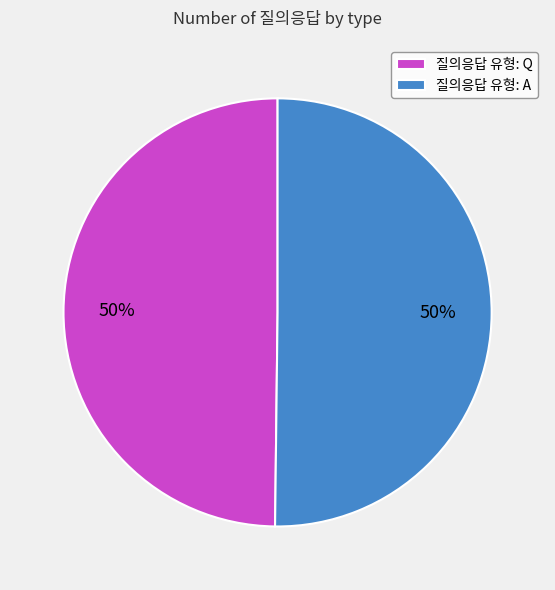

Is the sum of 질의응답 유형: Q and 질의응답 유형: A greater than half?

Yes